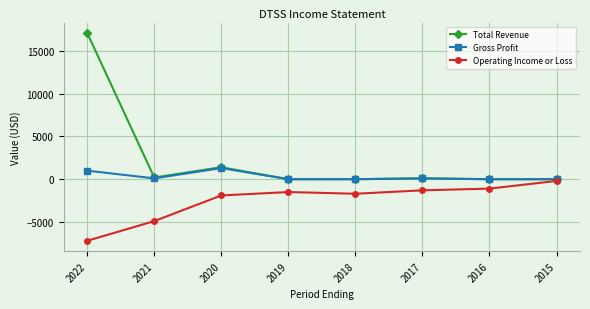

What are all the series names shown in the legend?

Total Revenue, Gross Profit, Operating Income or Loss